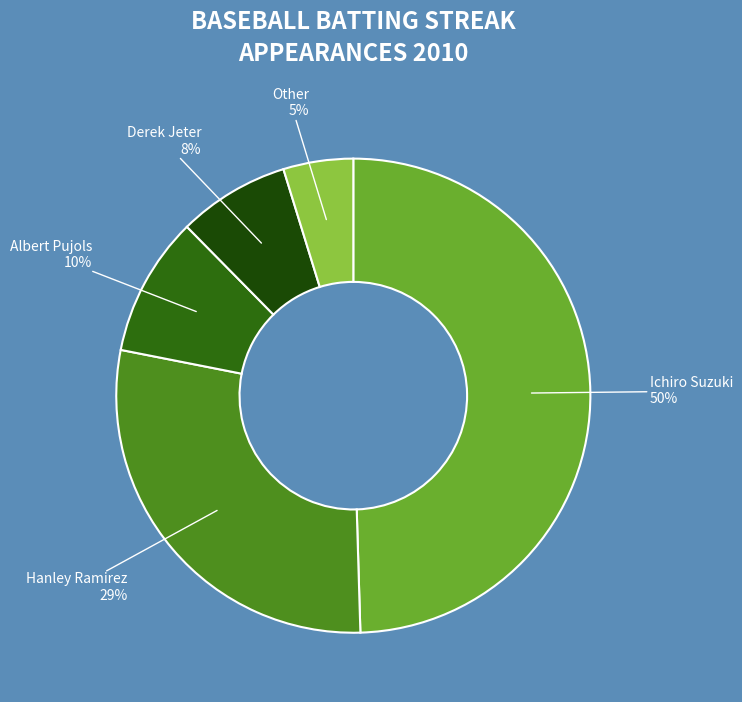

Does any single category account for the majority?

No